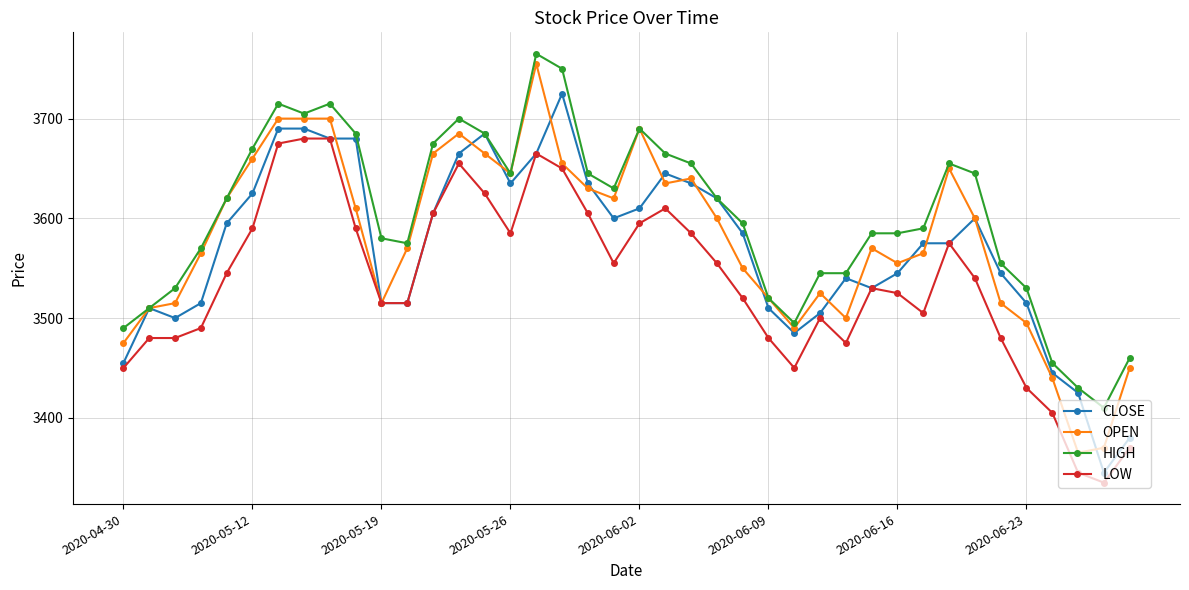

What is the value of the LOW point at the 27th from the left?

3450